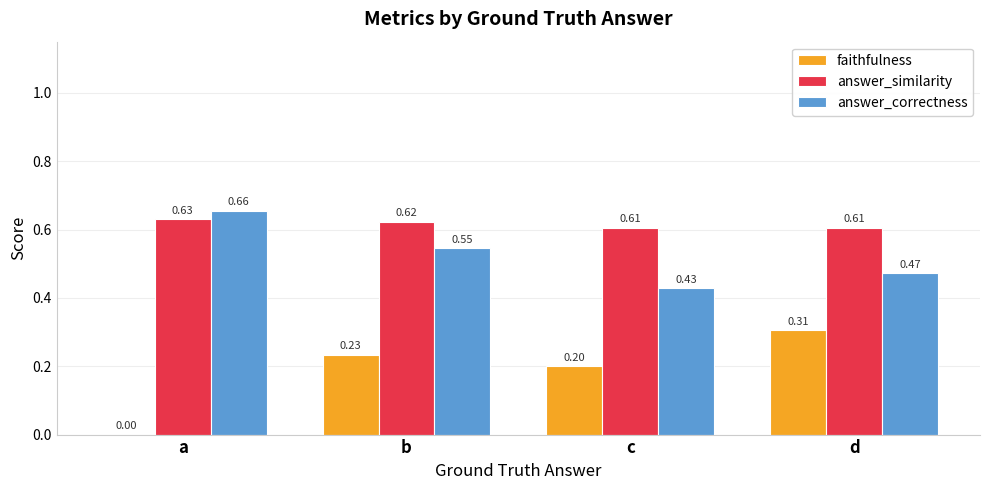

What is the total value across all series at b?

1.4